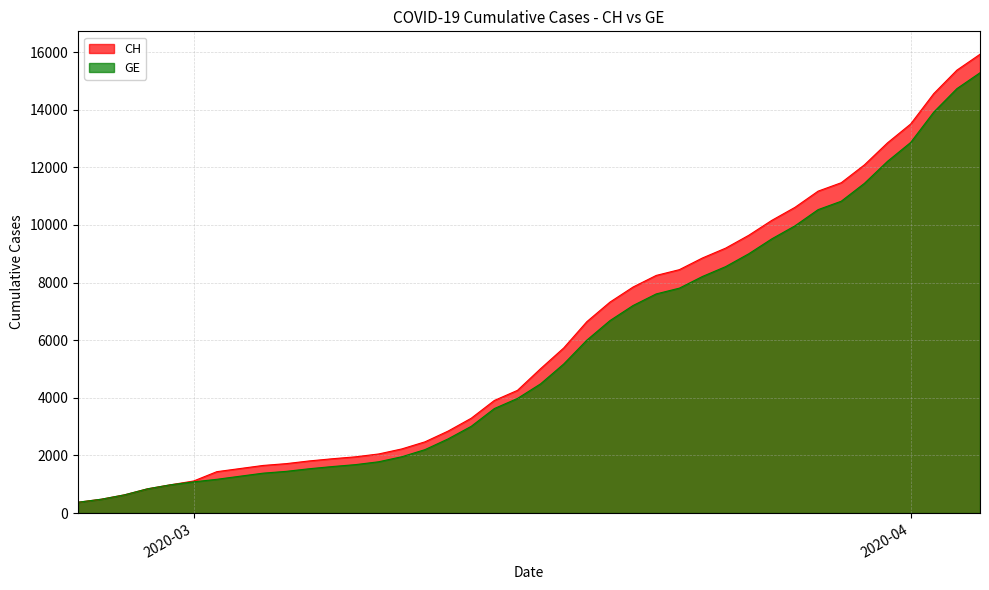

Where does the CH series first go above 5012?

2020-03-17